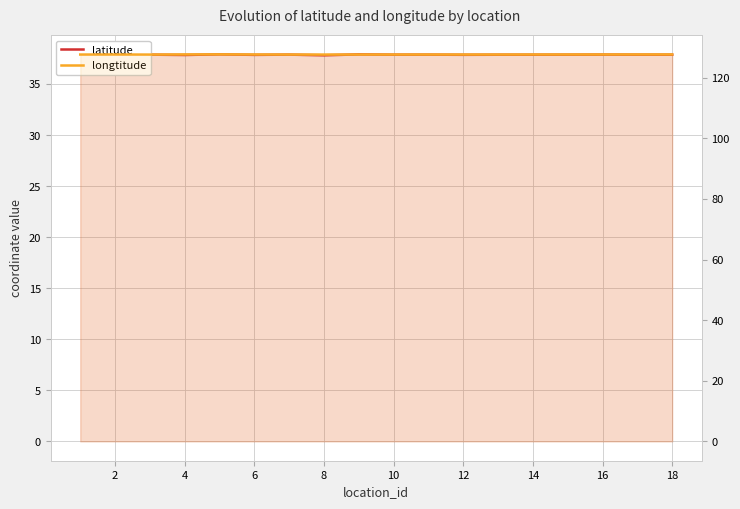

Is the value of longtitude at 2 greater than the value of latitude at 4?

Yes